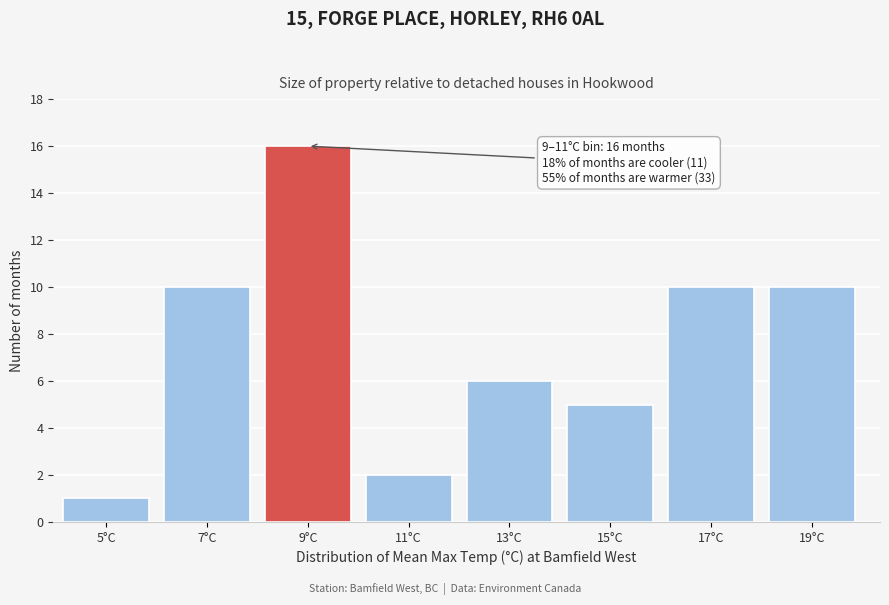

Reading left to right, list all the values displayed in this chart.

5°C=1	7°C=10	9°C=16	11°C=2	13°C=6	15°C=5	17°C=10	19°C=10